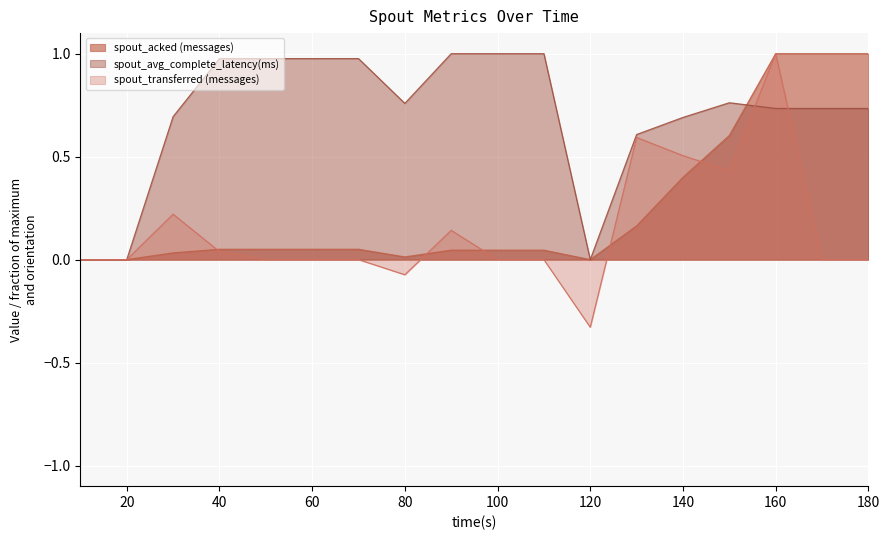

Reading right to left, extract all data points from this chart.

spout_acked (messages): 1.0	1.0	1.0	0.6	0.4	0.2	0.0	0.0	0.0	0.0	0.0	0.1	0.1	0.1	0.1	0.0	0.0	0.0
spout_avg_complete_latency(ms): 0.7	0.7	0.7	0.8	0.7	0.6	0.0	1.0	1.0	1.0	0.8	1.0	1.0	1.0	1.0	0.7	0.0	0.0
spout_transferred (messages): 0.0	0.0	1.0	0.4	0.5	0.6	-0.3	0.0	0.0	0.1	-0.1	0.0	0.0	0.0	0.0	0.2	0.0	0.0